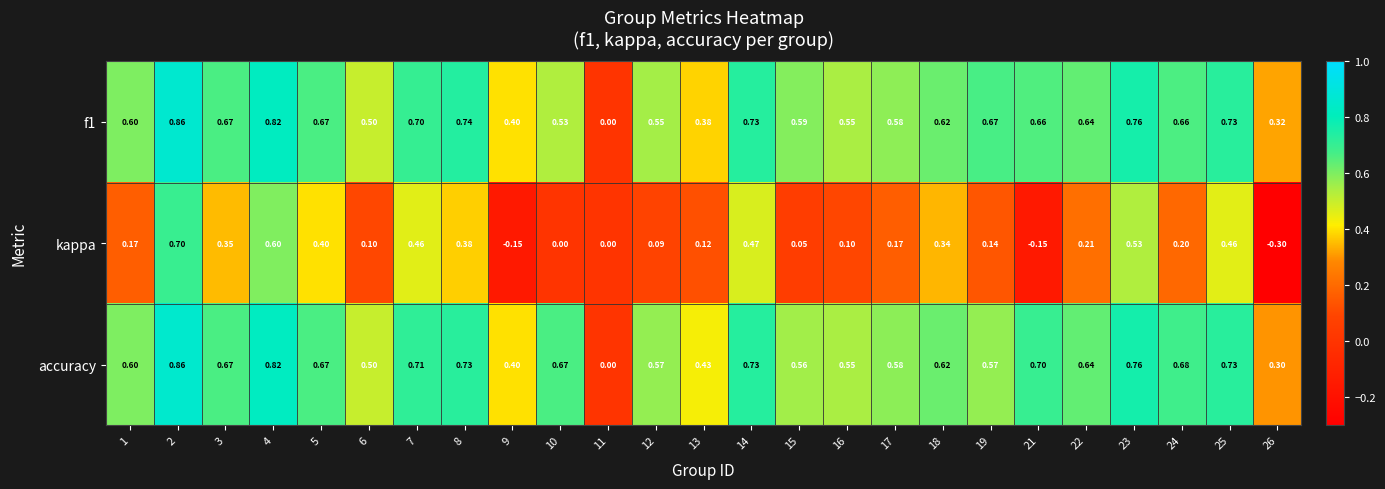

Which series changed the most between 7 and 8?

kappa